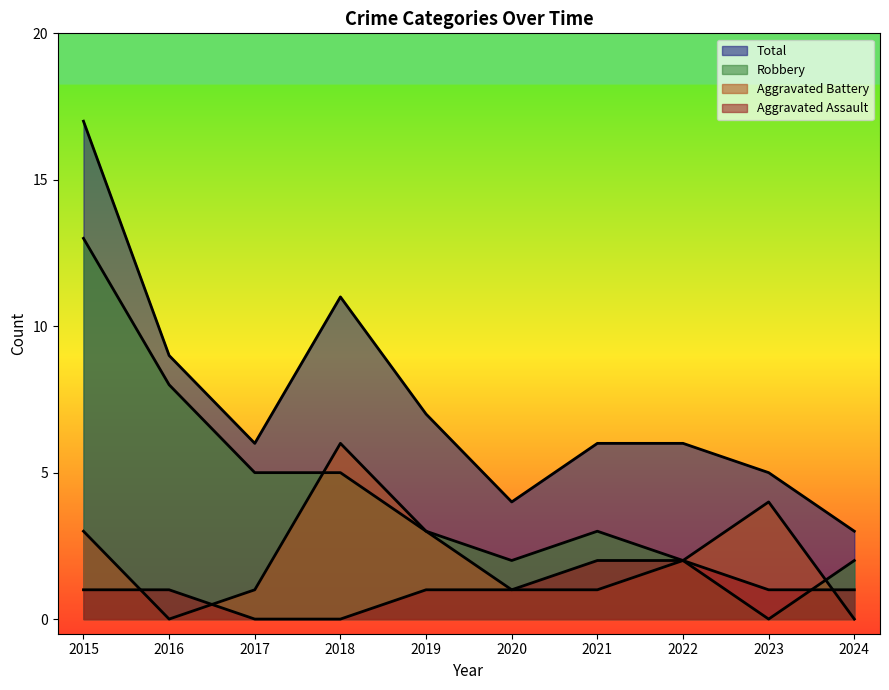

Does the chart display data point markers on the line(s)?

No